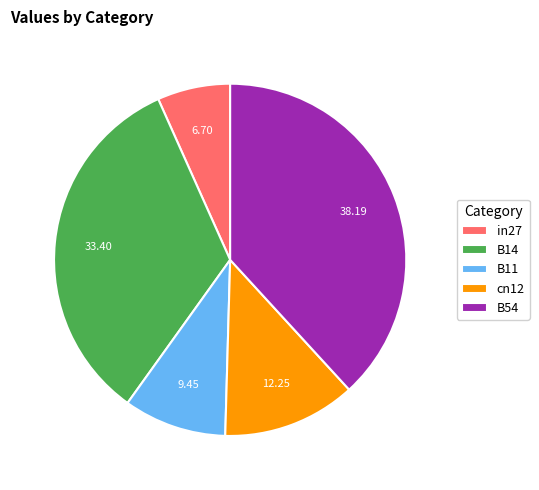

Rank the categories by value from highest to lowest.

B54, B14, cn12, B11, in27